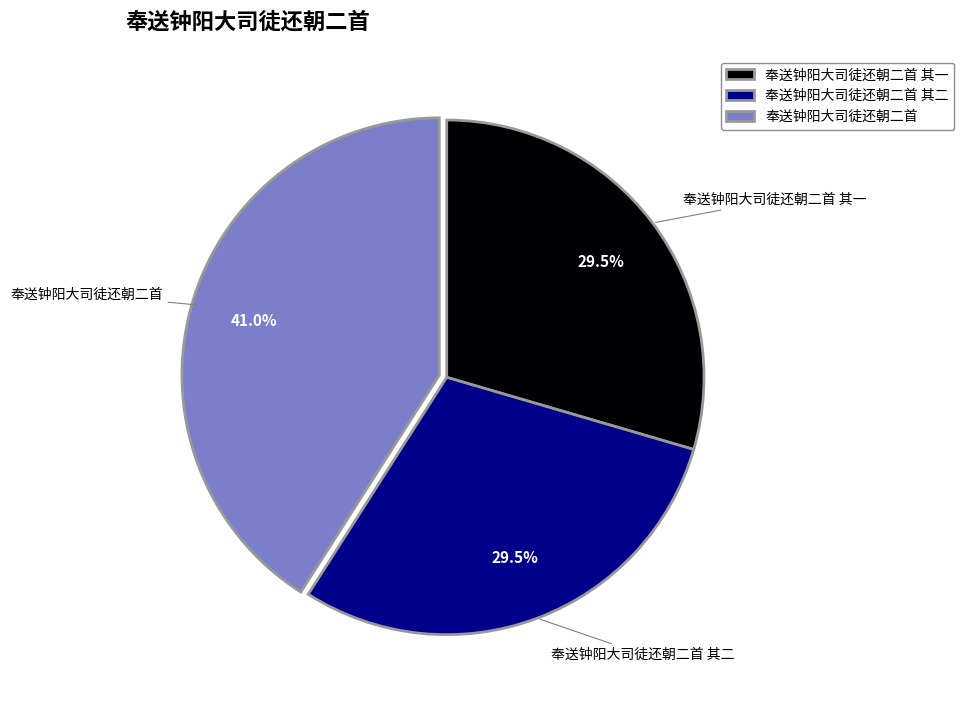

Do 奉送钟阳大司徒还朝二首 其二 and 奉送钟阳大司徒还朝二首 together represent more than half of the pie?

Yes